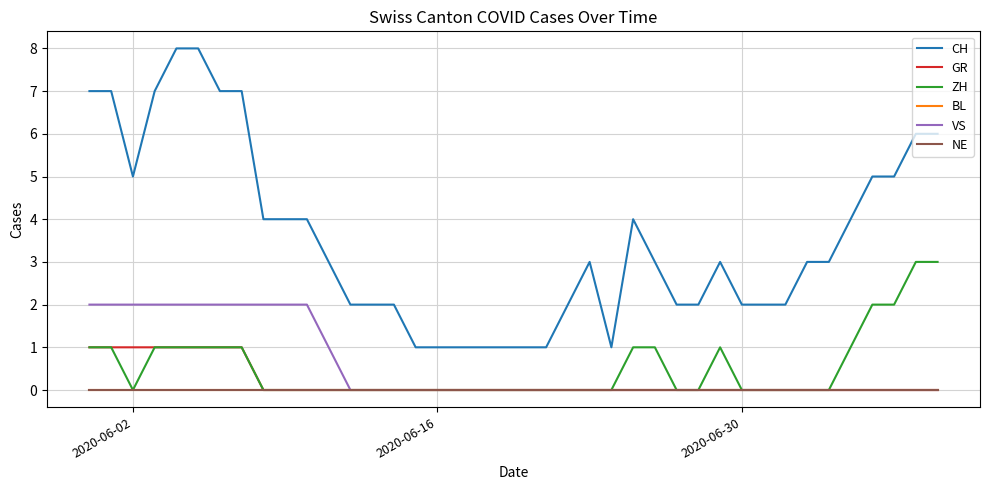

What is the highest value of the GR series?

1